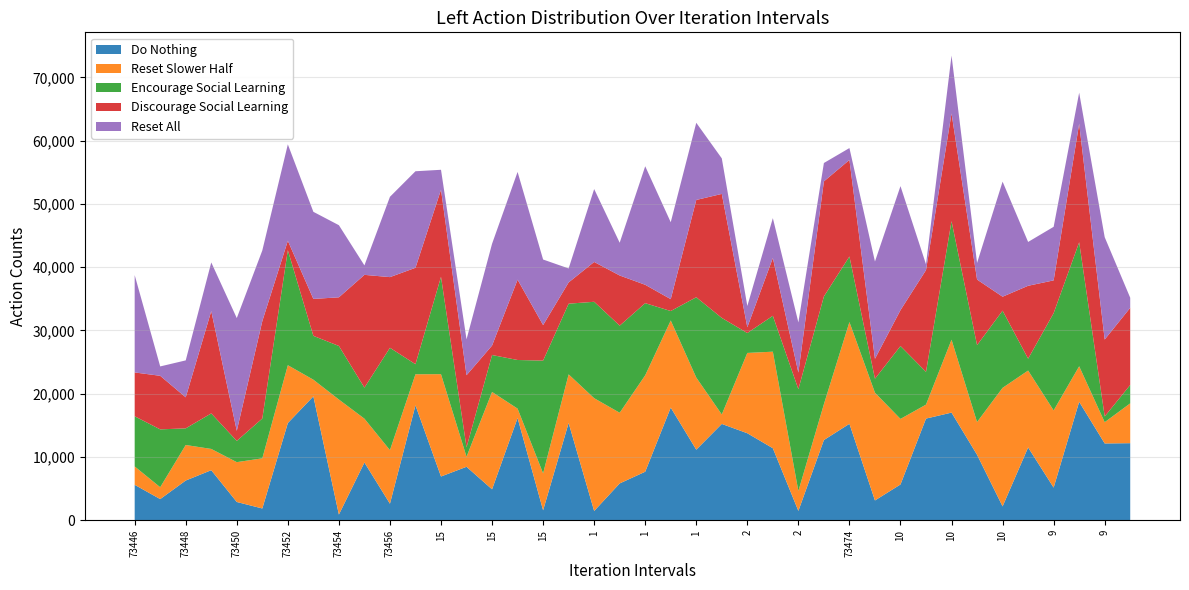

Reading left to right, transcribe all the data shown in this chart.

Do Nothing: 5614	3358	6293	7925	2903	1876	15372	19595	913	9141	2630	18178	6928	8464	4904	16171	1588	15384	1482	5835	7685	17818	11167	15236	13763	11396	1494	12690	15255	3146	5669	16080	17025	10359	2208	11518	5176	18730	12151	12194
Reset Slower Half: 2903	1876	5614	3358	6293	7925	9141	2630	18178	6928	8464	4904	16171	1588	15384	1482	5835	7685	17818	11167	15236	13763	11396	1494	12690	15255	3146	5669	16080	17025	10359	2208	11518	5176	18730	12151	12194	5614	3358	6293
Encourage Social Learning: 7925	9141	2630	5614	3358	6293	18178	6928	8464	4904	16171	1588	15384	1482	5835	7685	17818	11167	15236	13763	11396	1494	12690	15255	3146	5669	16080	17025	10359	2208	11518	5176	18730	12151	12194	1876	15372	19595	913	2903
Discourage Social Learning: 6928	8464	4904	16171	1588	15384	1482	5835	7685	17818	11167	15236	13763	11396	1494	12690	5614	3358	6293	7925	2903	1876	15372	19595	913	9141	2630	18178	15255	3146	5669	16080	17025	10359	2208	11518	5176	18730	12151	12194
Reset All: 15384	1482	5835	7685	17818	11167	15236	13763	11396	1494	12690	15255	3146	5669	16080	17025	10359	2208	11518	5176	18730	12151	12194	5614	3358	6293	7925	2903	1876	15372	19595	913	9141	2630	18178	6928	8464	4904	16171	1588